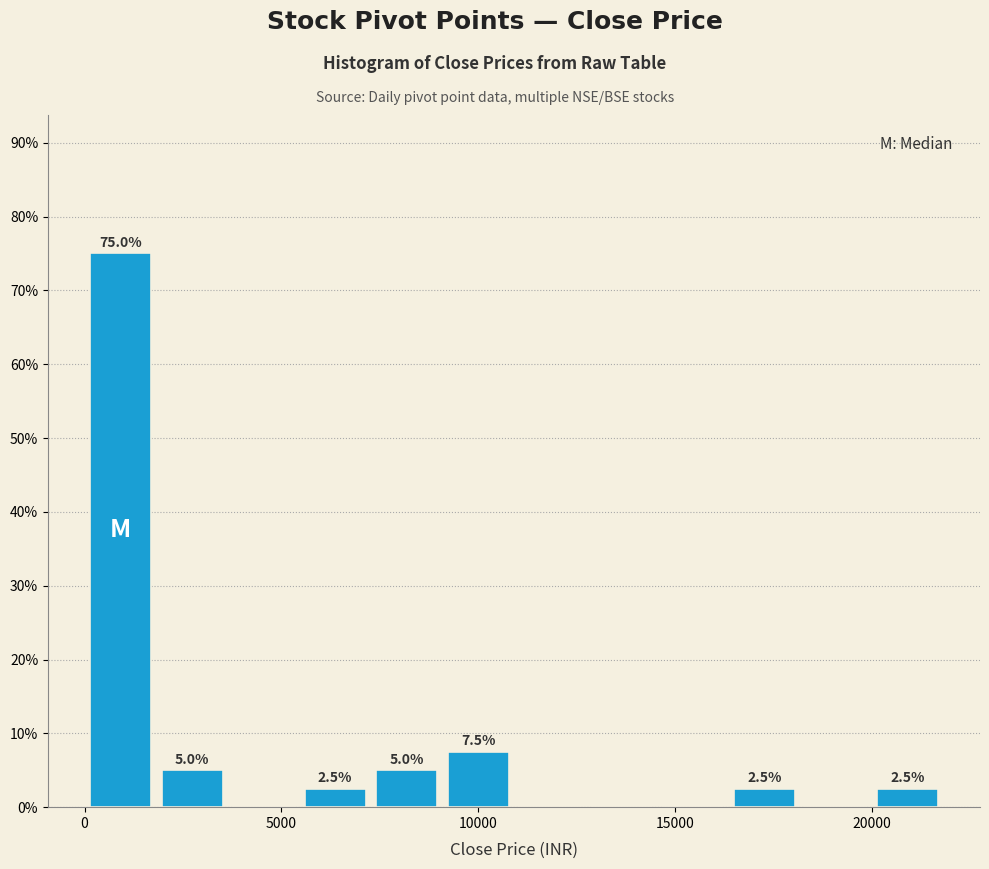

Around what value on the x-axis is the tallest bar? Give the approximate position of its centre, as read against the axis.

1000